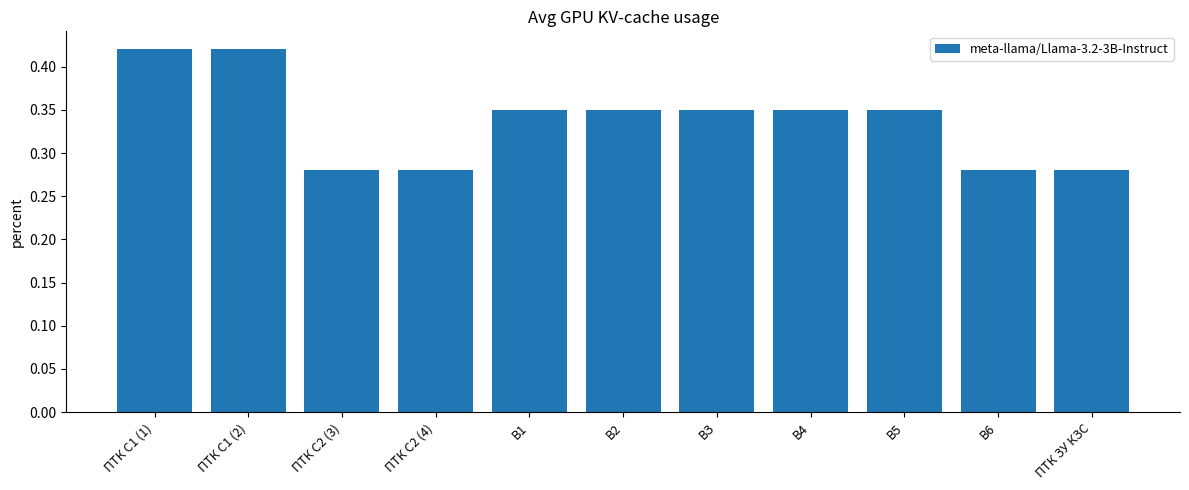

What is the sum of all values?

3.7